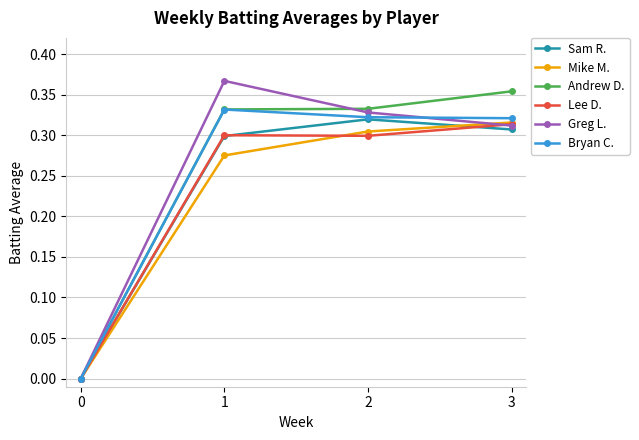

How many values in the Bryan C. series exceed 0?

3